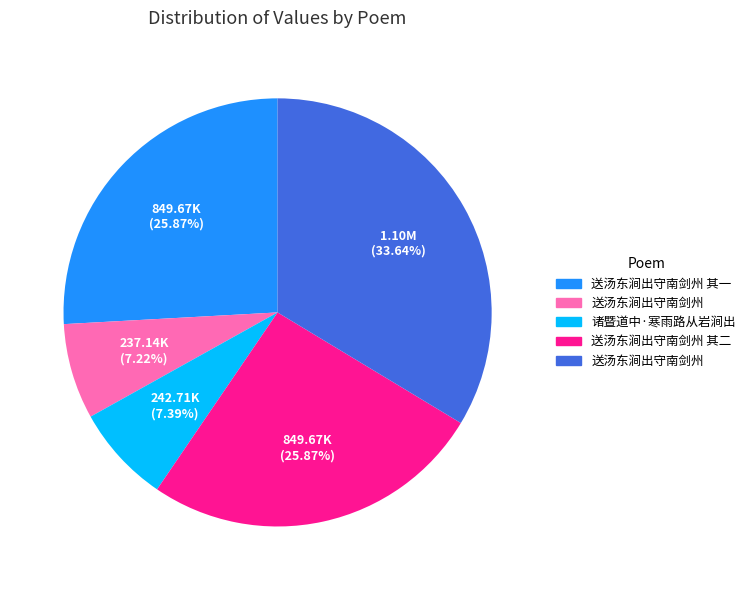

Does any single category account for the majority?

No